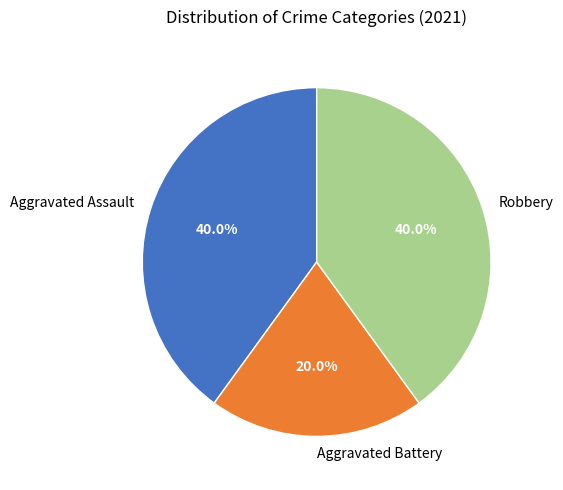

To the nearest percent, what is the combined percentage of Aggravated Battery and Aggravated Assault?

60%